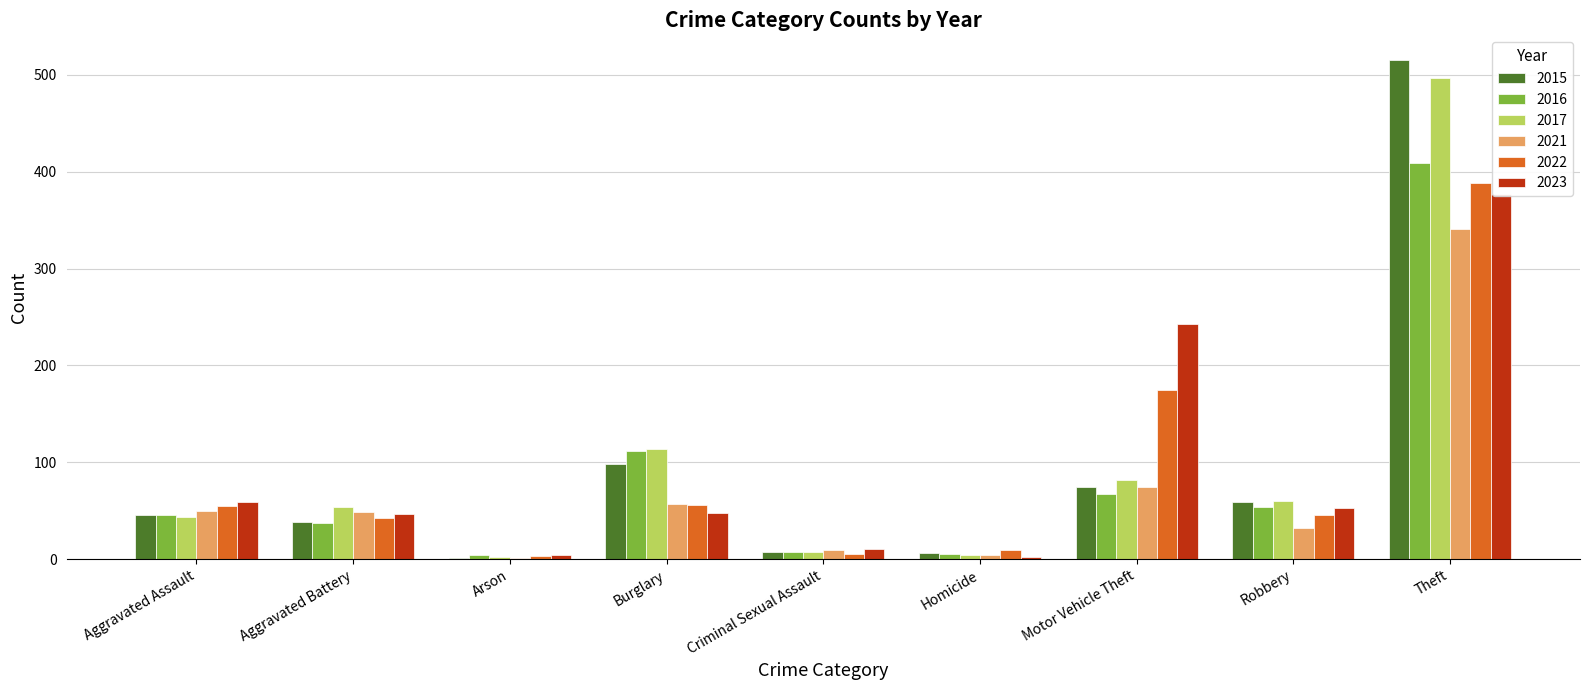

True or false: 2017 has a value of 497 at Theft.

True